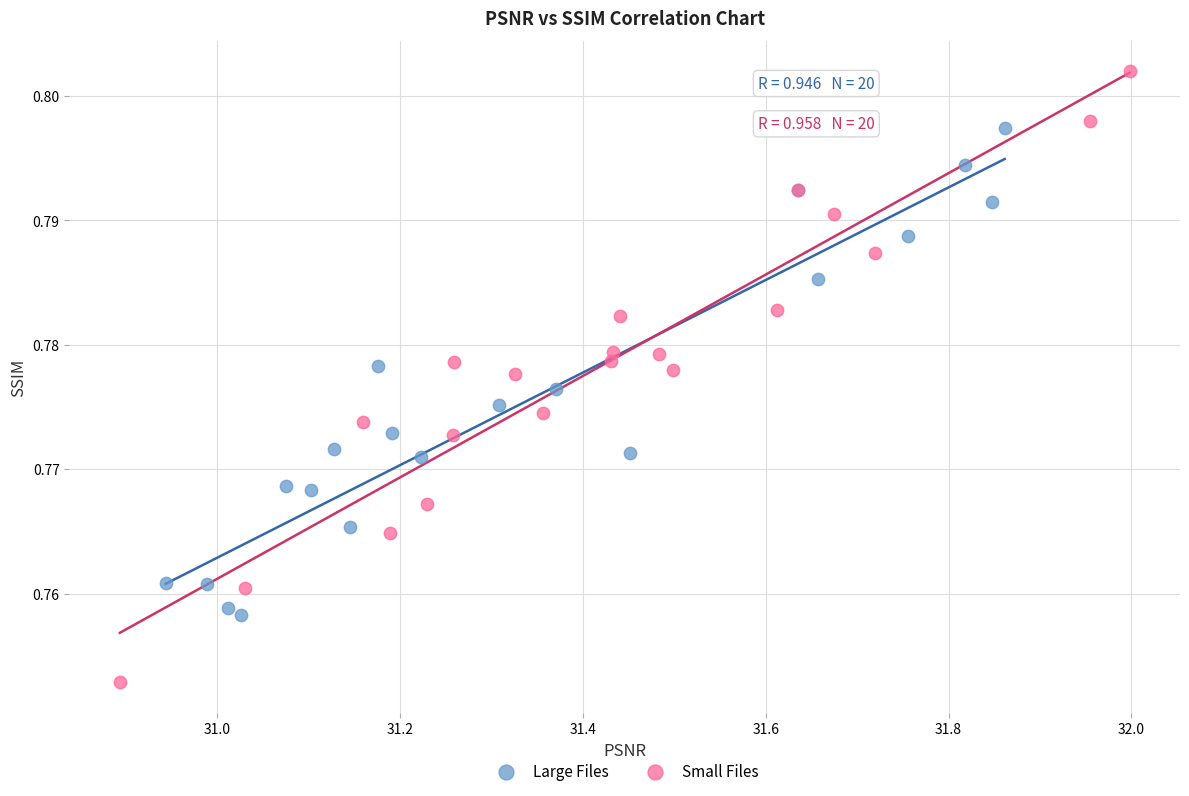

Which series has the largest Y range (max minus min)?

Small Files